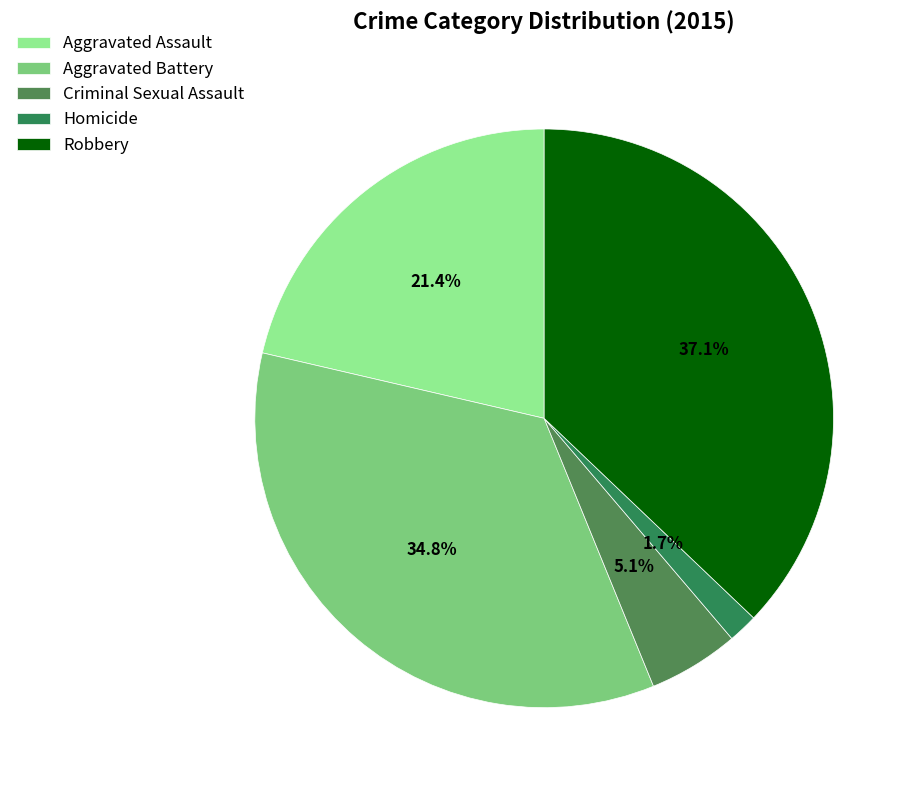

Combined, what portion of the pie is Homicide and Criminal Sexual Assault?

6.7%